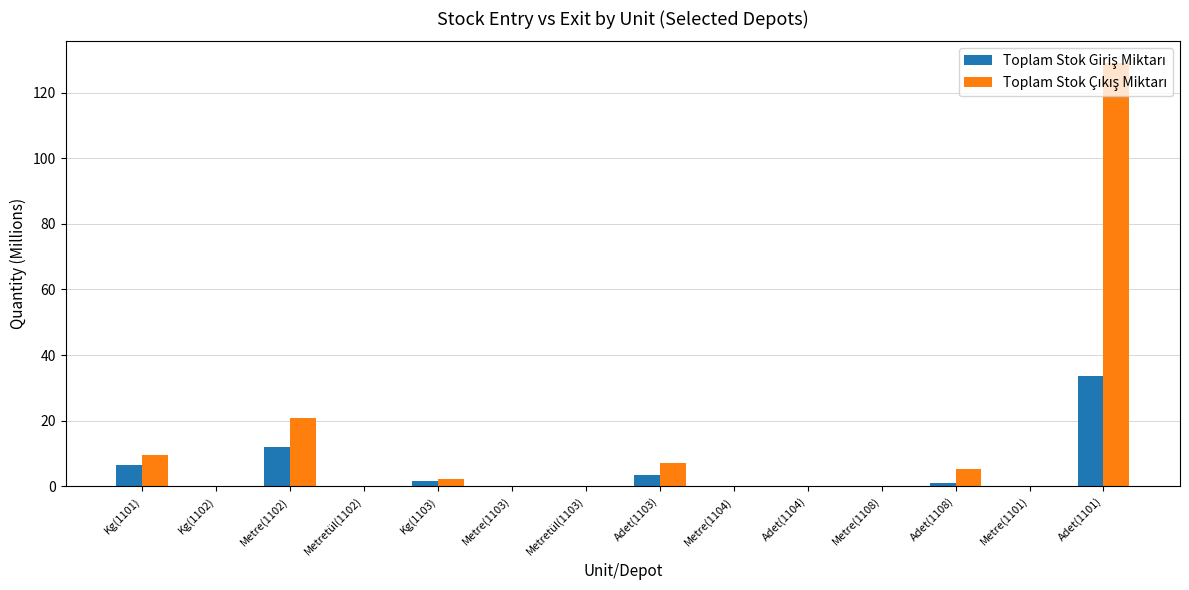

At which category is the sum across all series the highest?

Adet(1101)